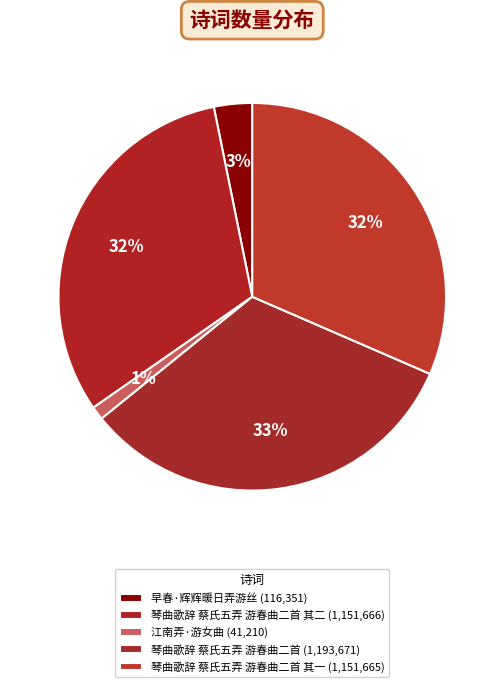

How many segments does this pie chart have?

5